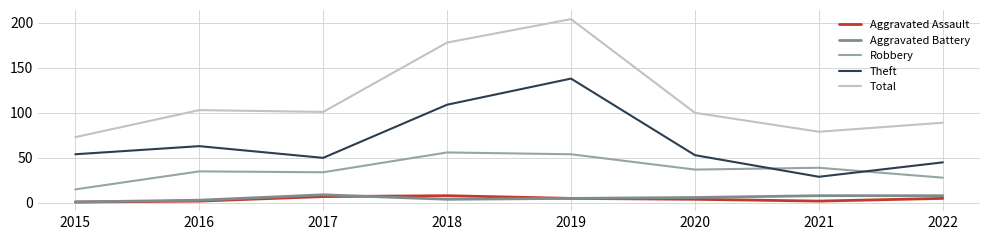

Reading right to left, extract all data points from this chart.

Aggravated Assault: 5	2	4	5	8	7	2	1
Aggravated Battery: 8	8	6	5	4	9	3	1
Robbery: 28	39	37	54	56	34	35	15
Theft: 45	29	53	138	109	50	63	54
Total: 89	79	100	204	178	101	103	73